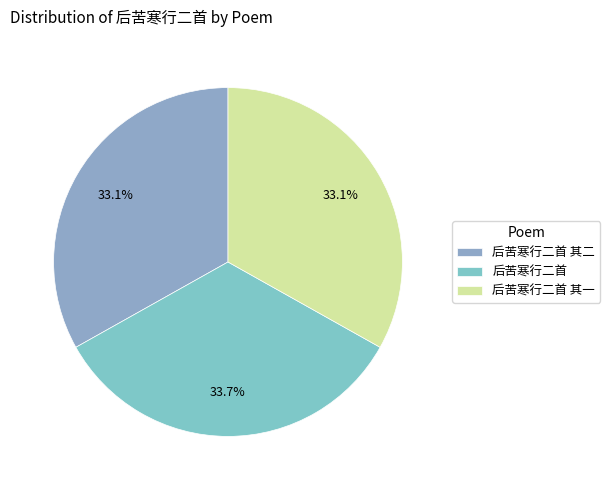

What is the ratio of the value at 后苦寒行二首 to the value at 后苦寒行二首 其二?

1.0